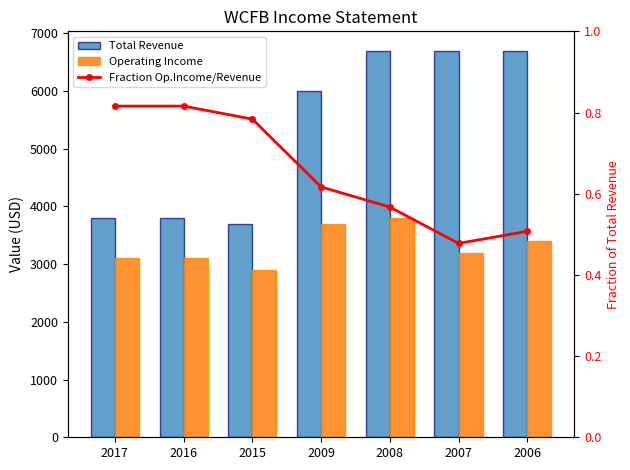

At which category is the sum across all series the highest?

2008